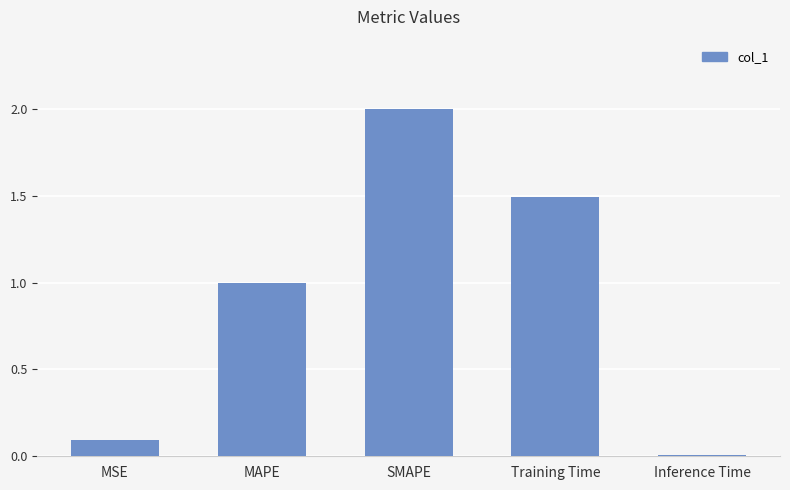

What is the label of the 4th bar from the right?

MAPE